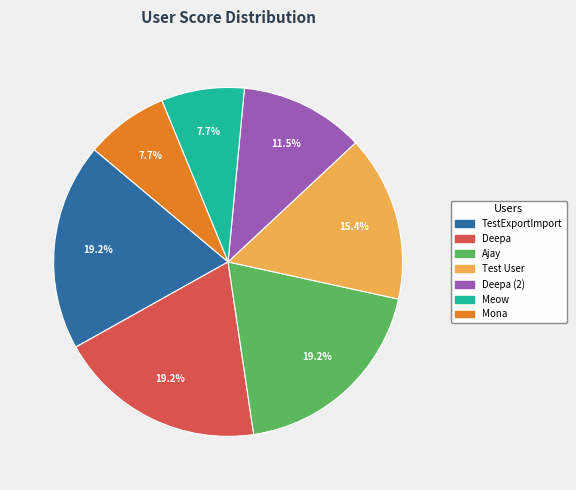

Count the number of slices in the pie.

7